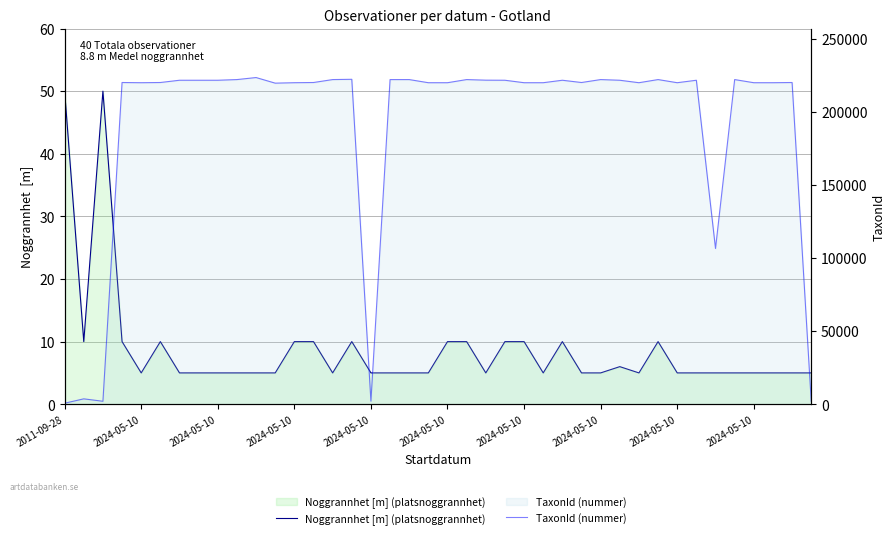

What is the difference between the Noggrannhet [m] (platsnoggrannhet) values at 31 and 33?

5